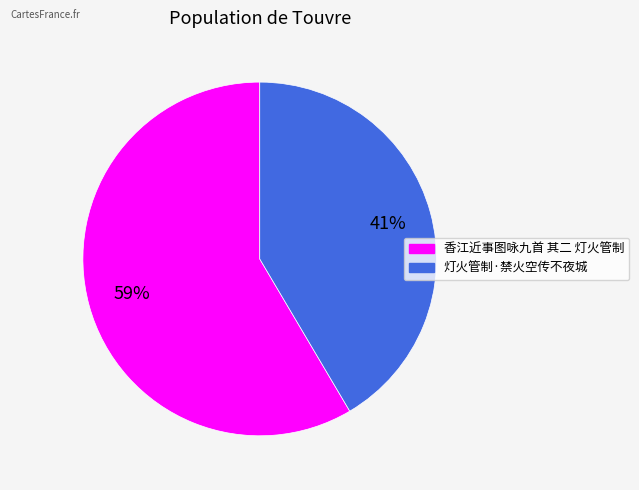

Is the sum of 灯火管制·禁火空传不夜城 and 香江近事图咏九首 其二 灯火管制 greater than half?

Yes